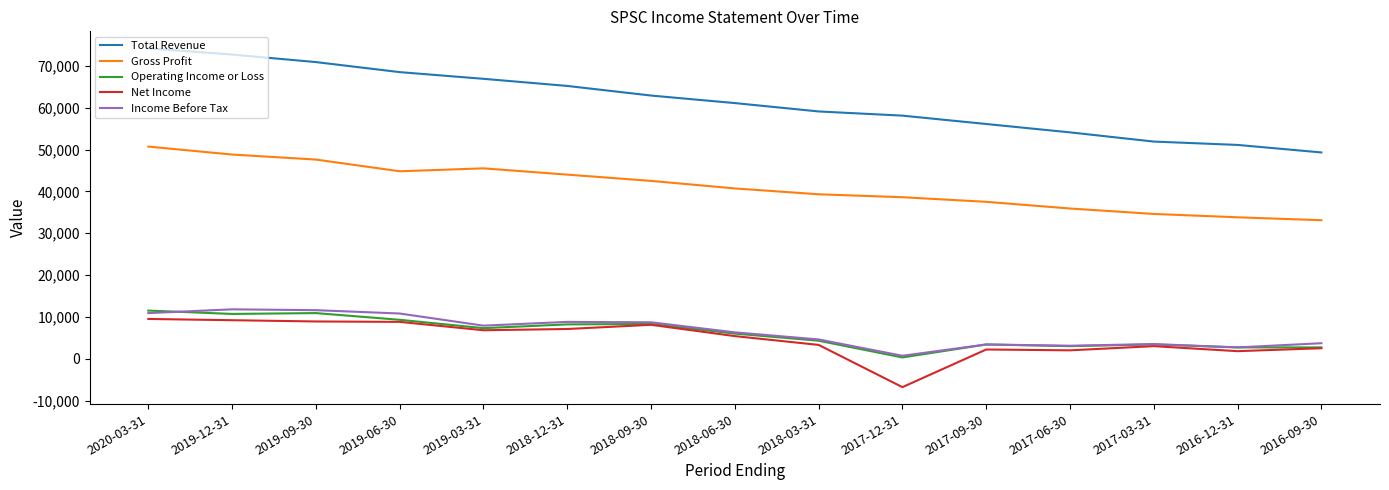

What position from the right is 2017-12-31?

6